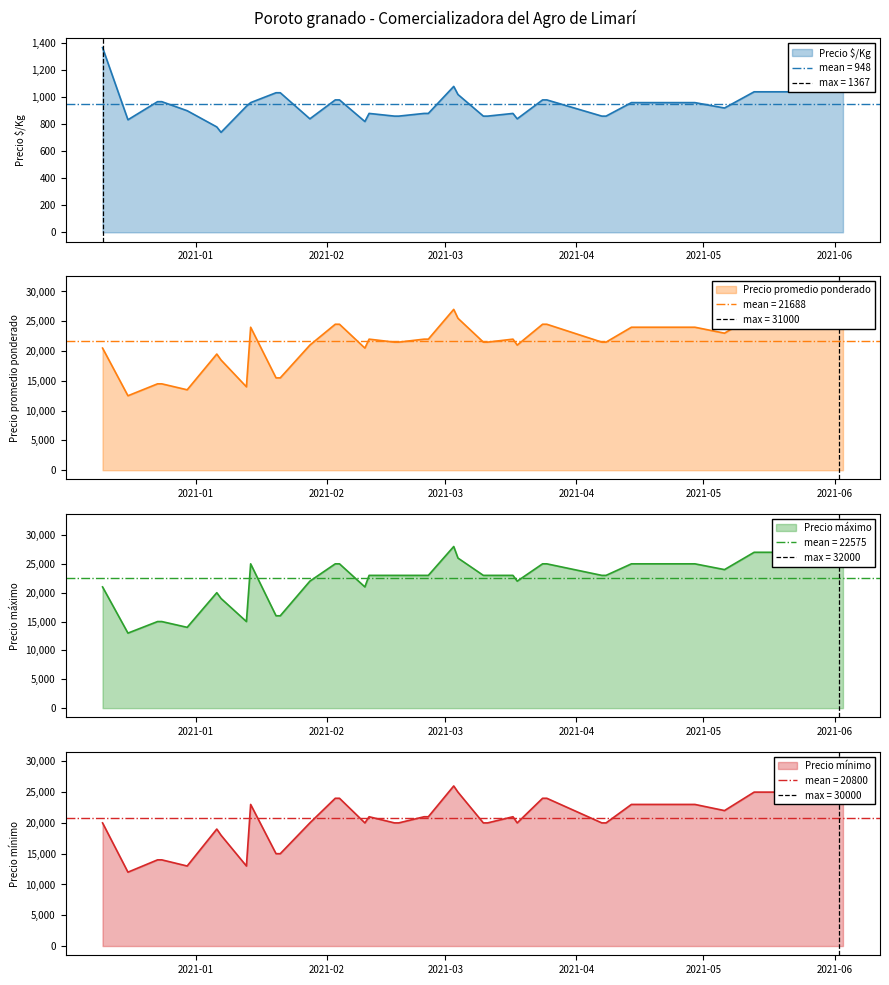

What position from the left is 2021-02-24?

19